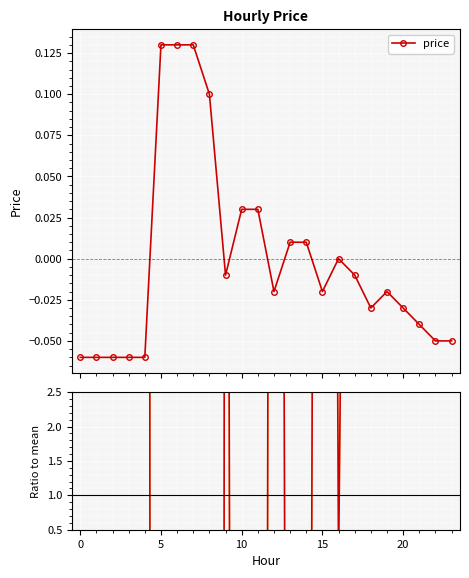

At which label is price / mean closest to -84?

10